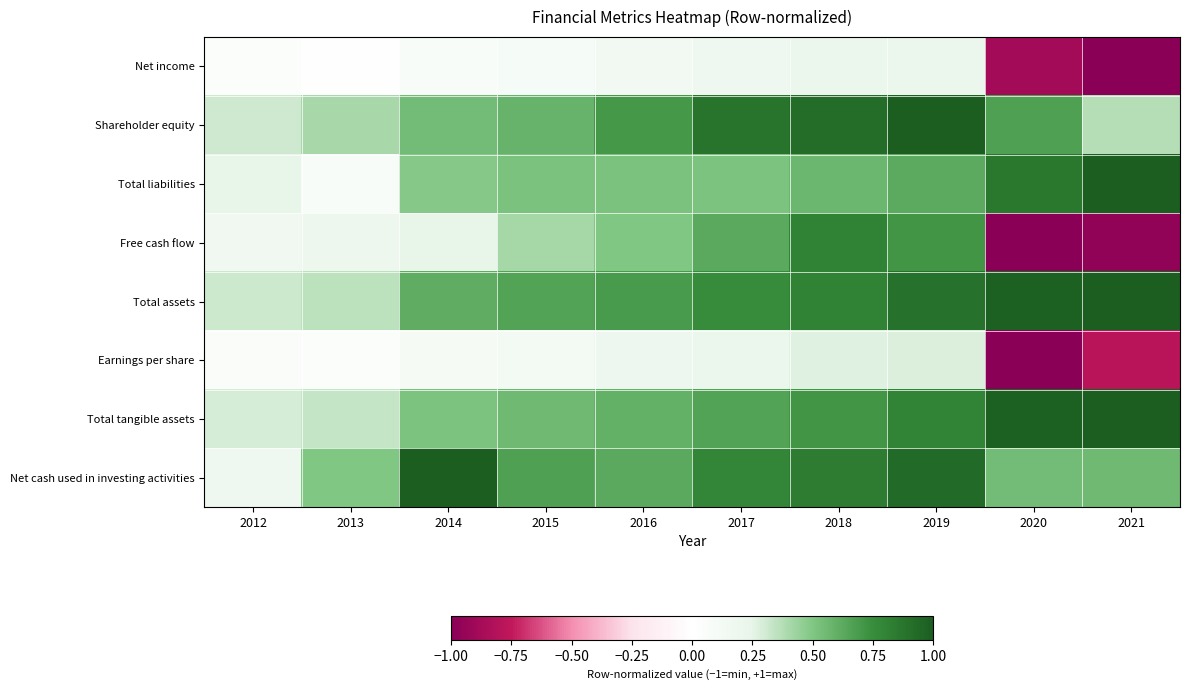

Reading left to right, transcribe all the data shown in this chart.

Net income: 2012=0.0	2013=0.0	2014=0.1	2015=0.1	2016=0.1	2017=0.2	2018=0.2	2019=0.2	2020=-0.9	2021=-1.0
Shareholder equity: 2012=0.3	2013=0.4	2014=0.5	2015=0.6	2016=0.7	2017=0.9	2018=0.9	2019=1.0	2020=0.7	2021=0.4
Total liabilities: 2012=0.2	2013=0.1	2014=0.5	2015=0.5	2016=0.5	2017=0.5	2018=0.6	2019=0.6	2020=0.9	2021=1.0
Free cash flow: 2012=0.2	2013=0.2	2014=0.2	2015=0.4	2016=0.5	2017=0.6	2018=0.8	2019=0.7	2020=-1.0	2021=-1.0
Total assets: 2012=0.3	2013=0.4	2014=0.6	2015=0.7	2016=0.7	2017=0.8	2018=0.8	2019=0.9	2020=1.0	2021=1.0
Earnings per share: 2012=0.1	2013=0.0	2014=0.1	2015=0.1	2016=0.2	2017=0.2	2018=0.3	2019=0.3	2020=-1.0	2021=-0.8
Total tangible assets: 2012=0.3	2013=0.3	2014=0.5	2015=0.6	2016=0.6	2017=0.7	2018=0.7	2019=0.8	2020=1.0	2021=1.0
Net cash used in investing activities: 2012=0.2	2013=0.5	2014=1.0	2015=0.7	2016=0.6	2017=0.8	2018=0.8	2019=0.9	2020=0.5	2021=0.6